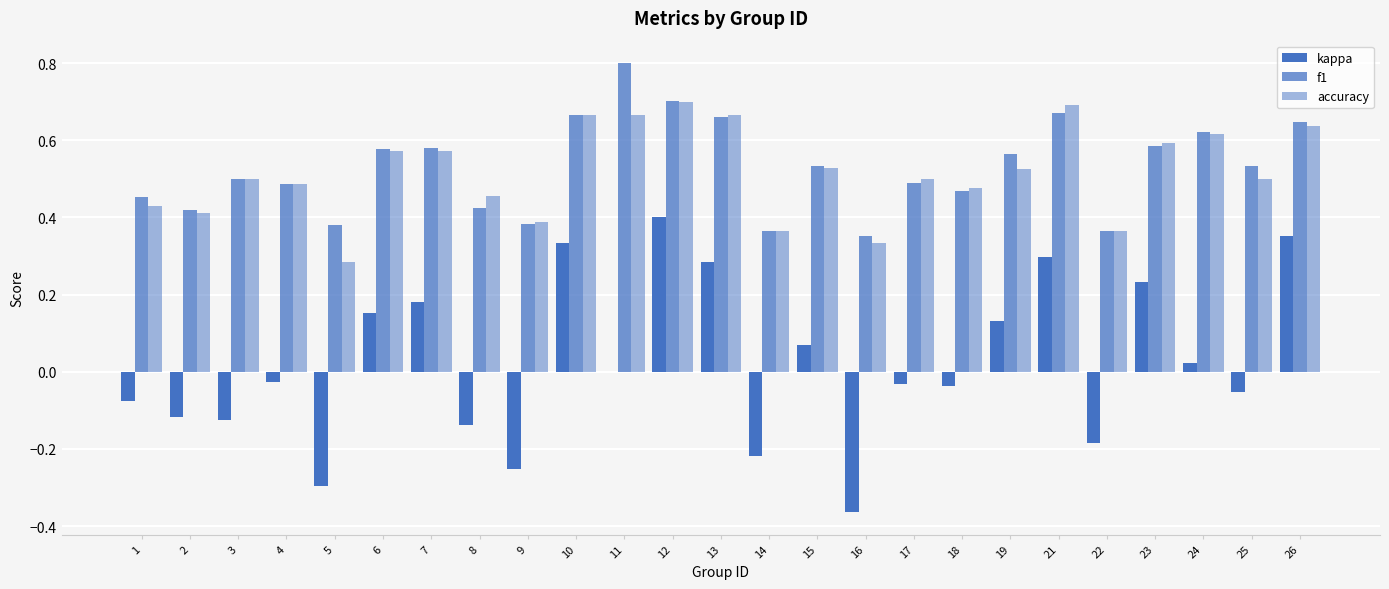

True or false: kappa has a value of -0.1 at 2.

True